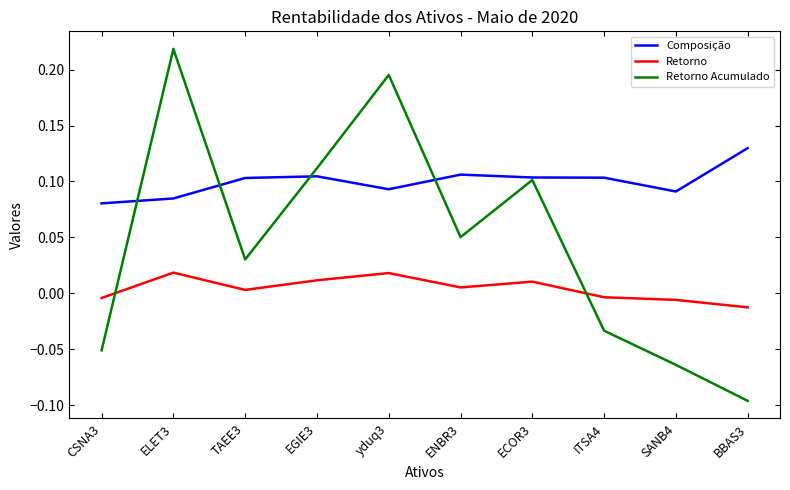

Is the value of Composição at yduq3 greater than the value of Retorno at ELET3?

Yes